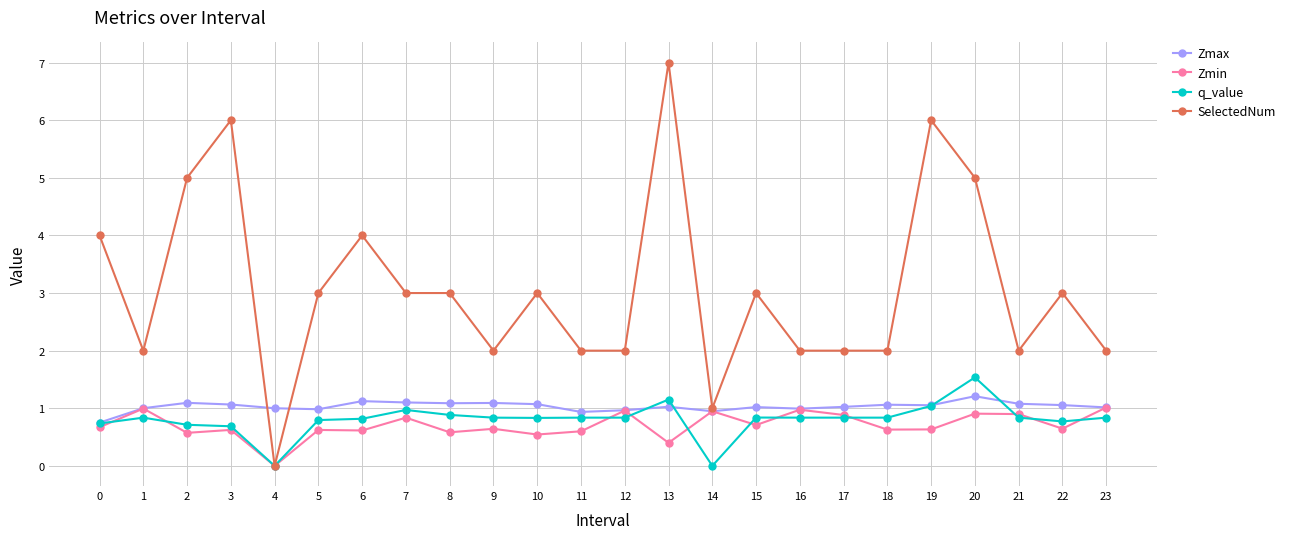

Between 7 and 22, which series saw the biggest shift?

q_value